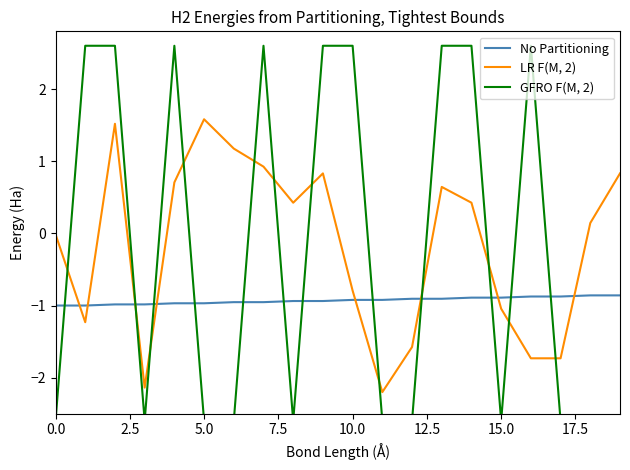

Count the number of categories in the chart.

20